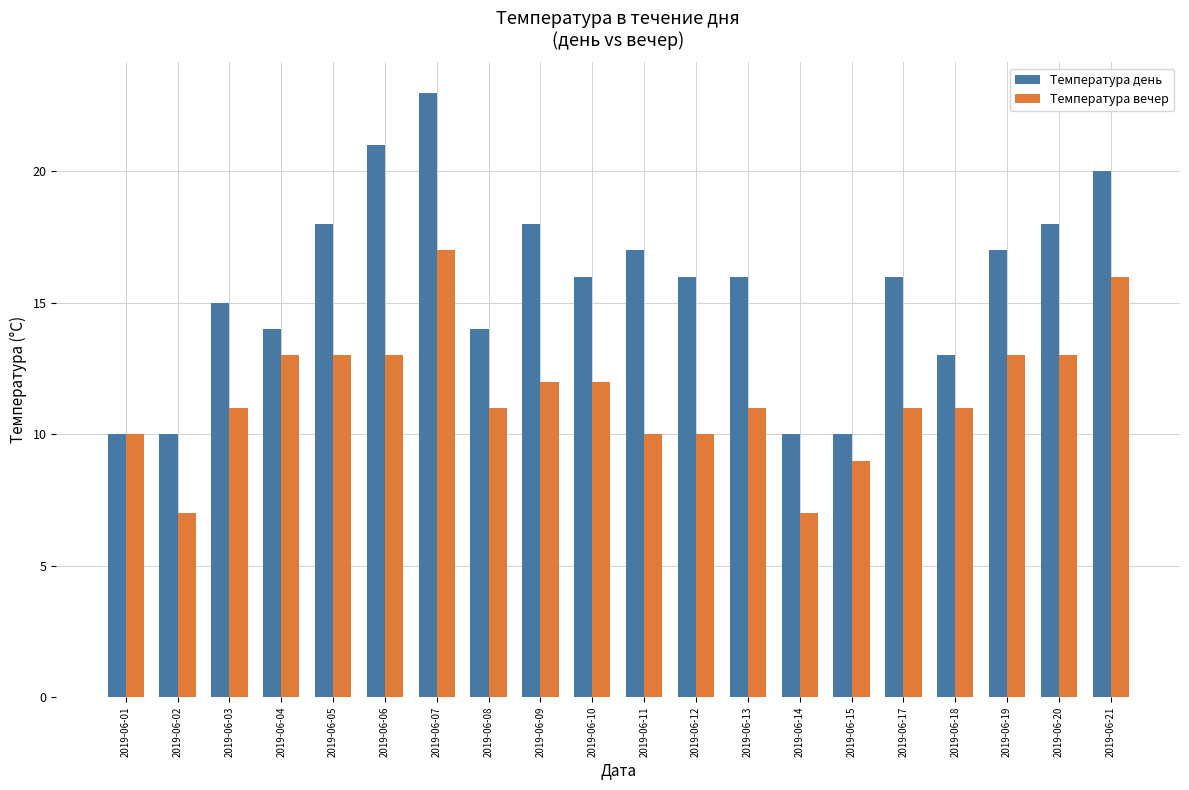

What is the difference between the highest and lowest values at 2019-06-20?

5